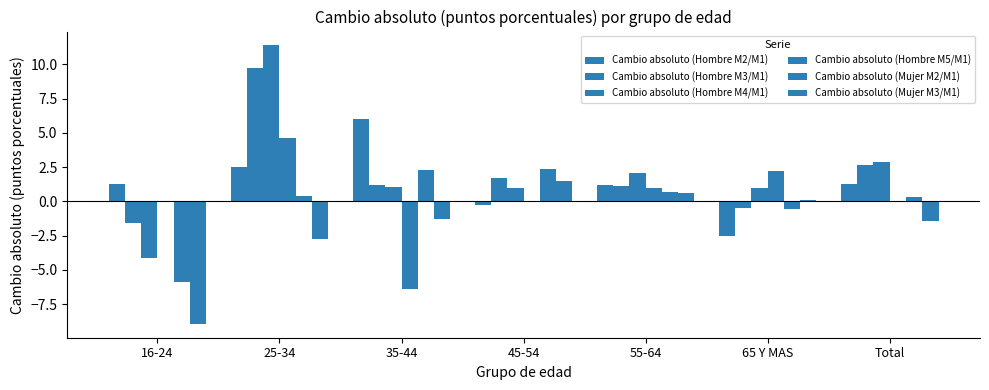

How many series are shown in this chart?

6